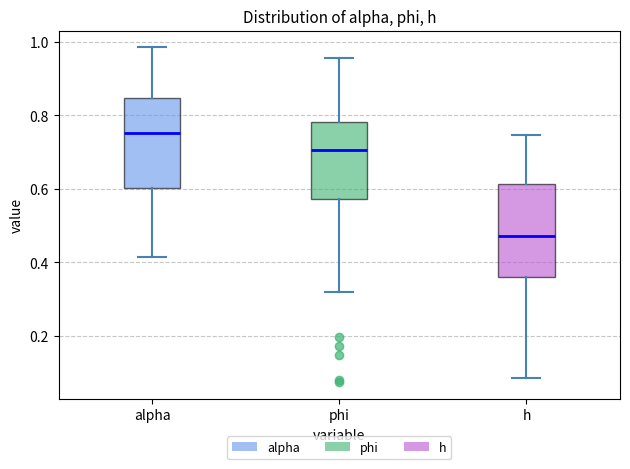

Which box's median line is the highest?

alpha